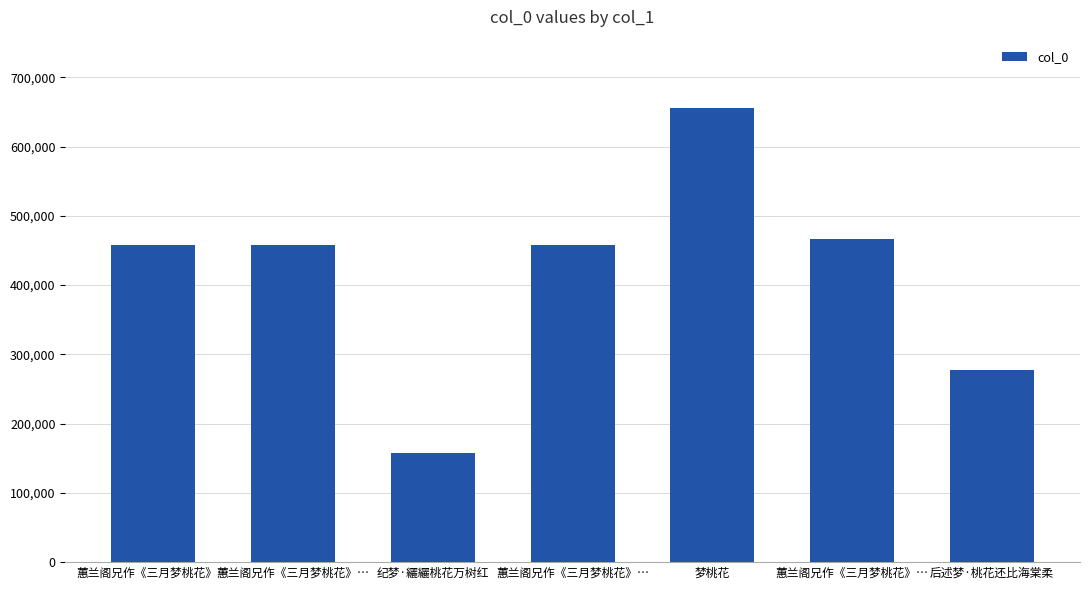

How many data points are less than 458087?

3